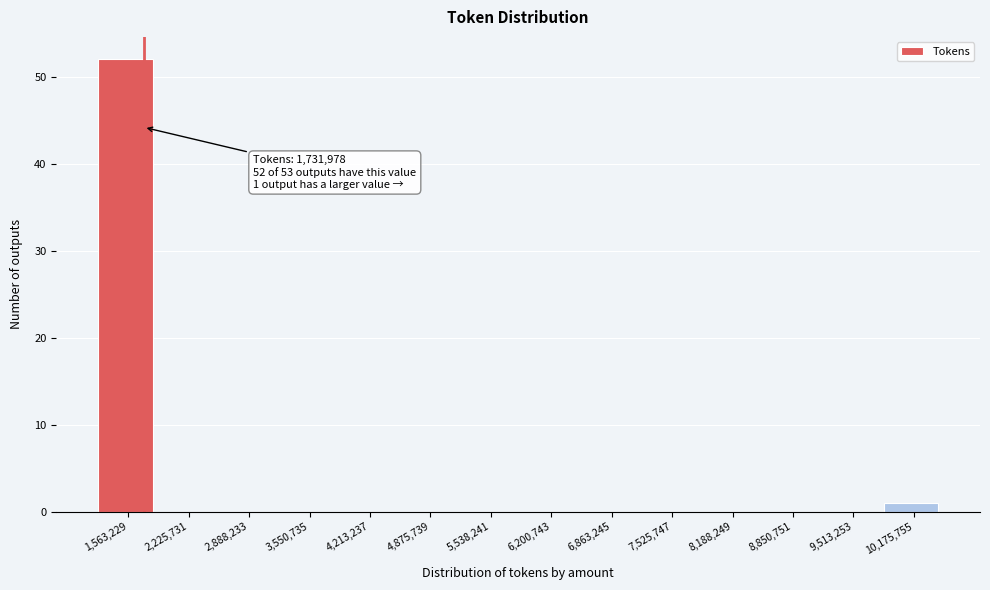

Over which range of the x-axis is the bar tallest?

1200000 to 1900000